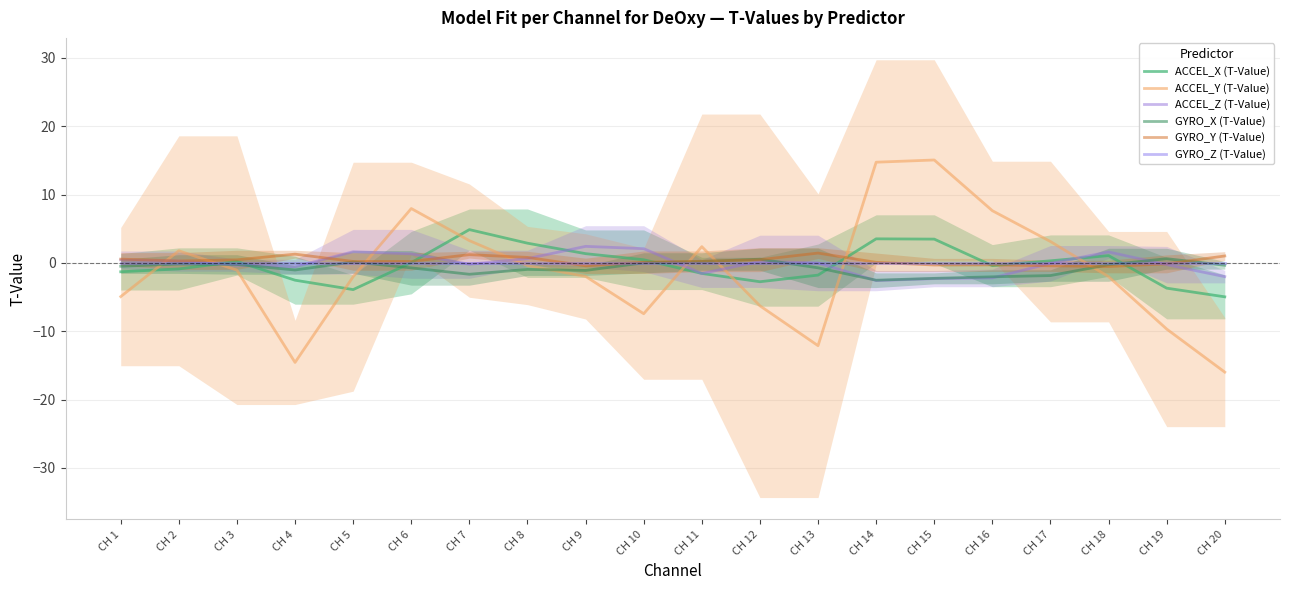

Reading right to left, what are all the values shown in this chart?

ACCEL_X (T-Value): -5.0	-3.7	1.1	0.3	-0.4	3.5	3.5	-1.8	-2.8	-1.5	0.5	1.4	2.9	4.9	0.0	-3.9	-2.5	0.2	-0.9	-1.3
ACCEL_Y (T-Value): -16.0	-9.7	-2.0	3.1	7.6	15.1	14.7	-12.1	-6.3	2.4	-7.4	-2.0	-0.4	3.3	8.0	-2.0	-14.6	-1.1	1.8	-4.9
ACCEL_Z (T-Value): -2.0	-0.3	1.6	-0.1	-2.2	-2.3	-2.6	-0.0	0.2	-1.6	2.1	2.4	0.6	-0.2	1.3	1.6	-0.6	-0.3	0.3	0.4
GYRO_X (T-Value): -0.3	0.6	-0.3	-1.8	-2.0	-2.3	-2.5	-0.7	0.5	0.2	0.0	-1.1	-0.9	-1.7	-0.7	0.2	-1.0	-0.2	-0.2	-0.5
GYRO_Y (T-Value): 1.0	-0.1	-0.5	-0.4	-0.3	-0.3	0.1	1.4	0.5	0.2	0.1	-0.4	0.8	1.2	0.2	0.2	1.3	0.5	0.3	0.6
GYRO_Z (T-Value): 0.0	0.0	-0.0	-0.0	0.0	-0.0	-0.0	0.0	0.0	0.0	0.0	0.0	0.0	-0.0	0.0	0.0	0.0	0.0	0.0	0.0